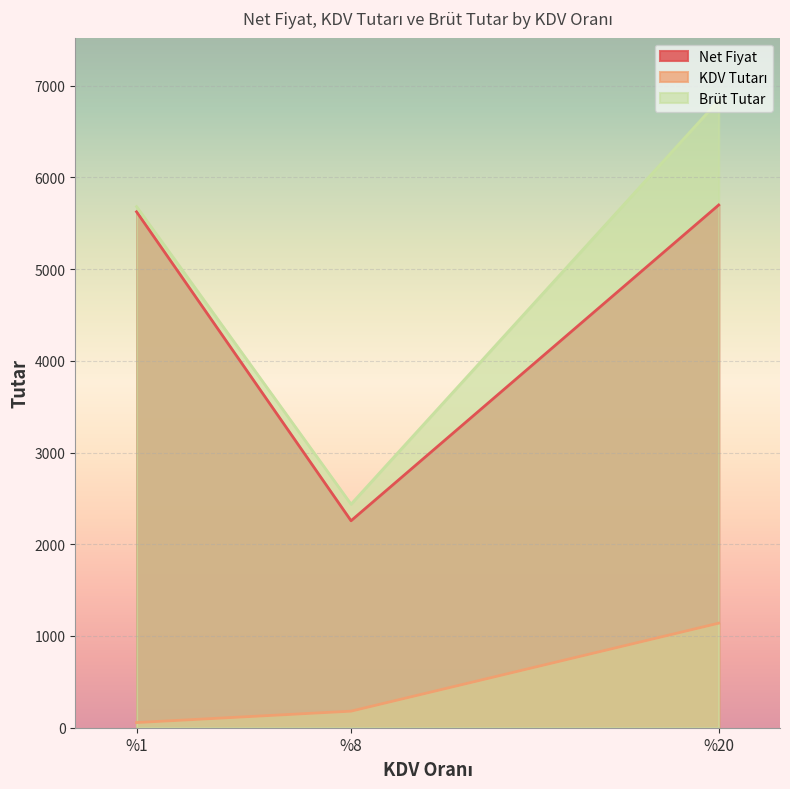

At which label is Brüt Tutar closest to 4637?

%1